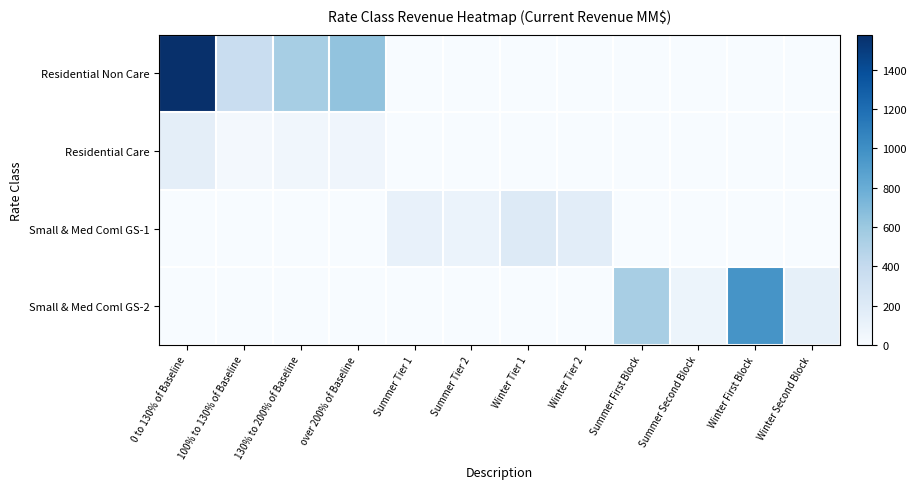

What is the greatest value displayed?

1579.2